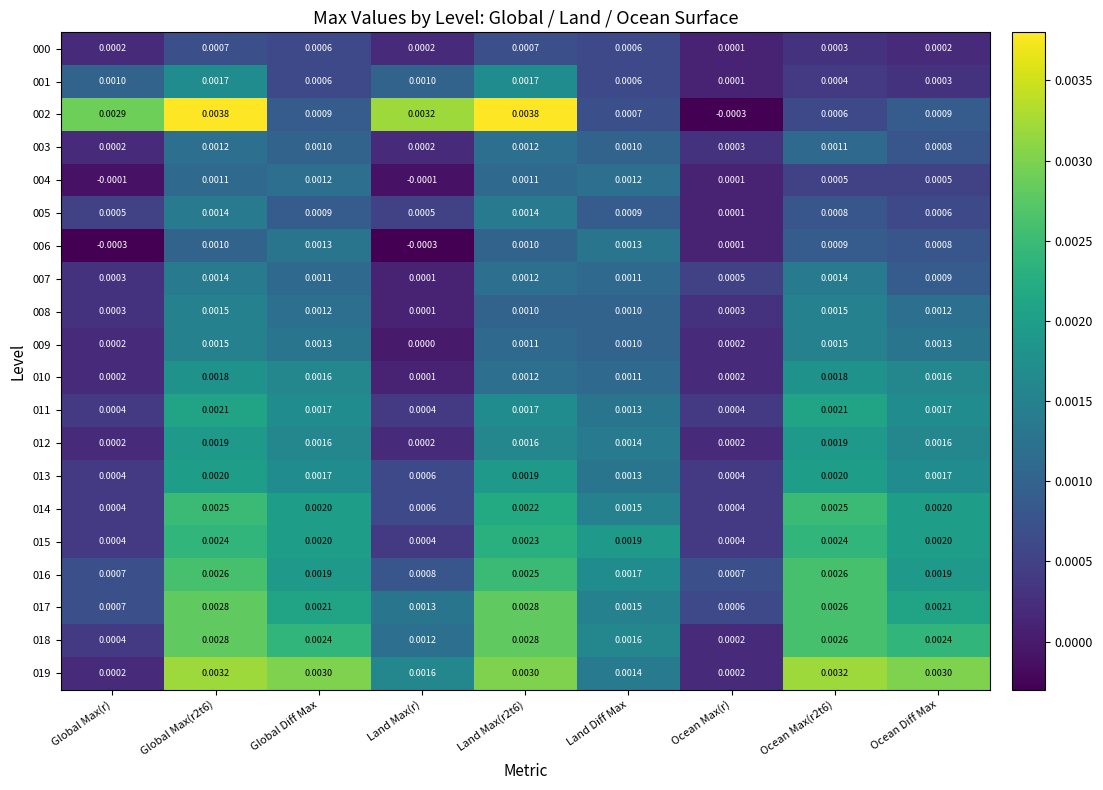

Is the value of 012 at Ocean Max(r2t6) greater than the value of 002 at Global Diff Max?

Yes